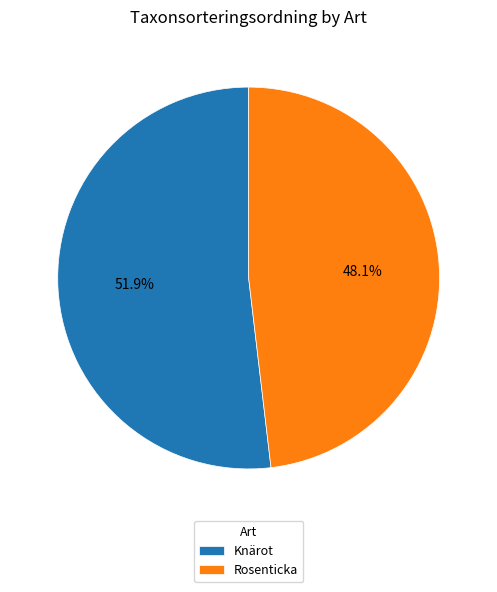

True or false: Knärot accounts for 40% of the total.

False